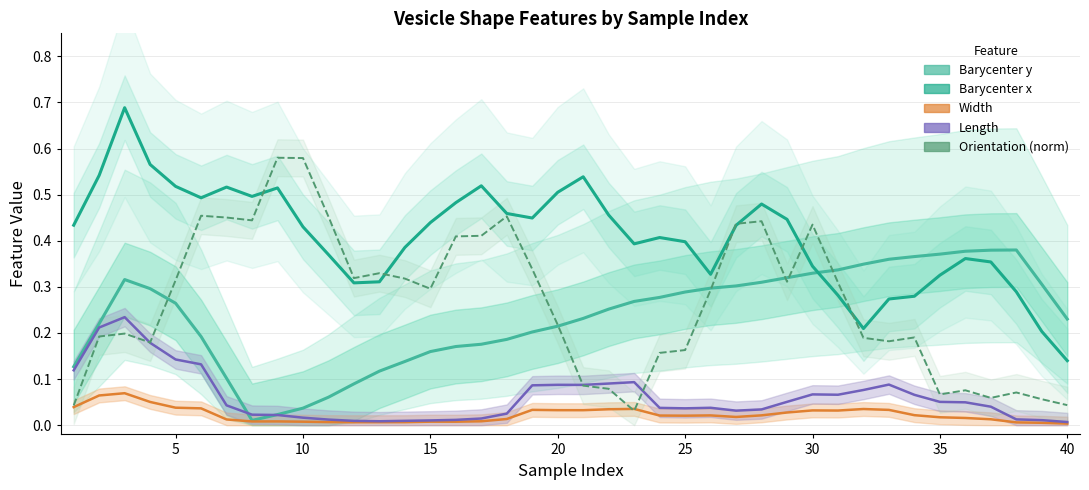

What are all the series names shown in the legend?

Barycenter y, Barycenter x, Width, Length, Orientation (norm)